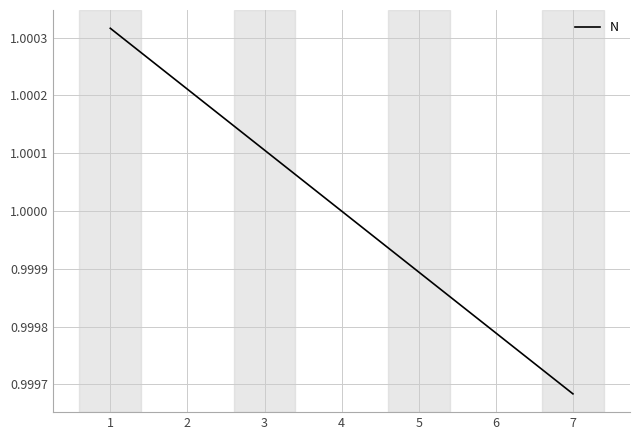

The value at 1 is 1.0. True or false?

True